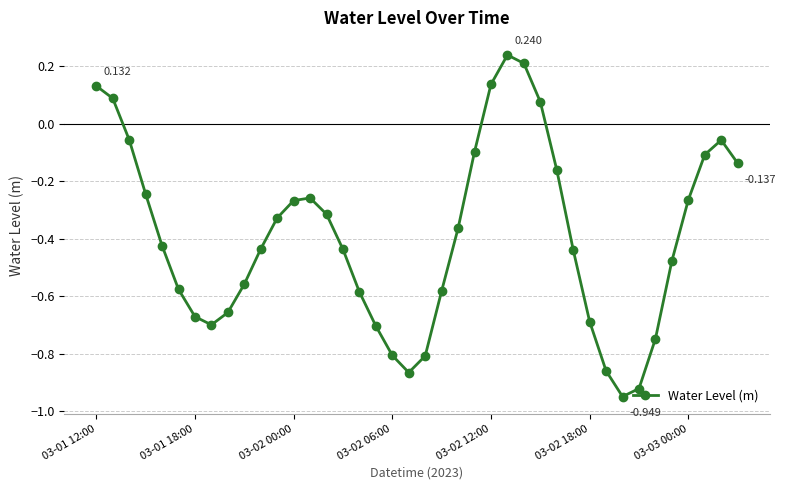

True or false: the data has more than 1 interior local peaks.

True